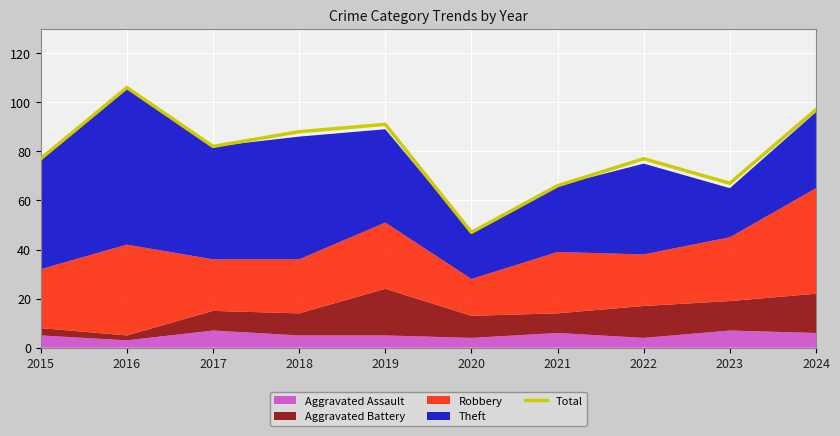

List the labels in order of value, largest first.

2016, 2024, 2019, 2018, 2017, 2015, 2022, 2023, 2021, 2020